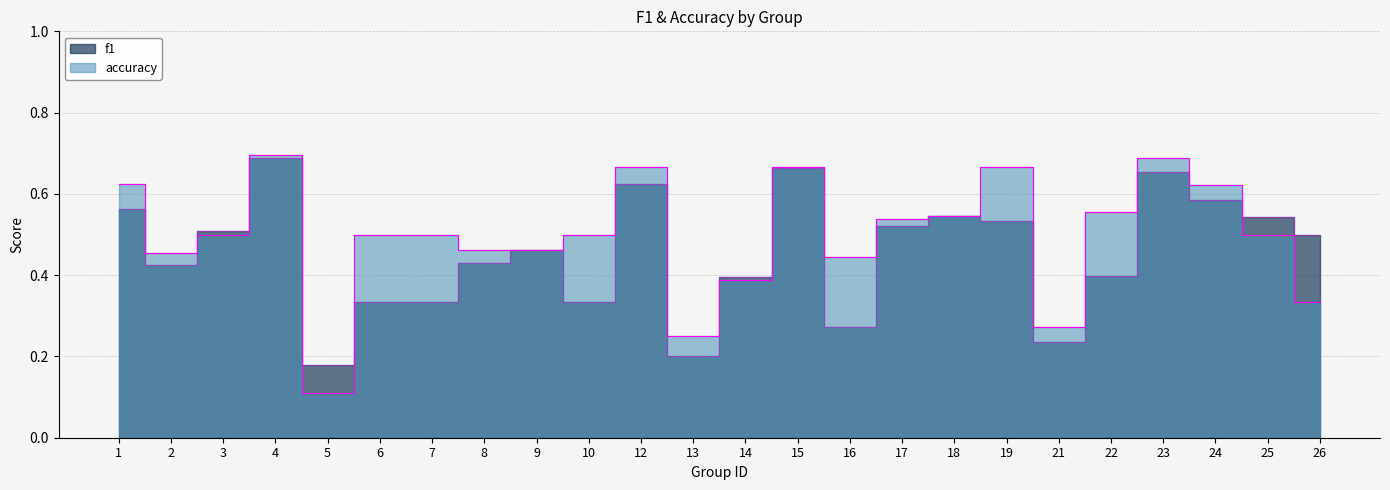

Which series ends up on top after the final intersection of f1 and accuracy?

f1